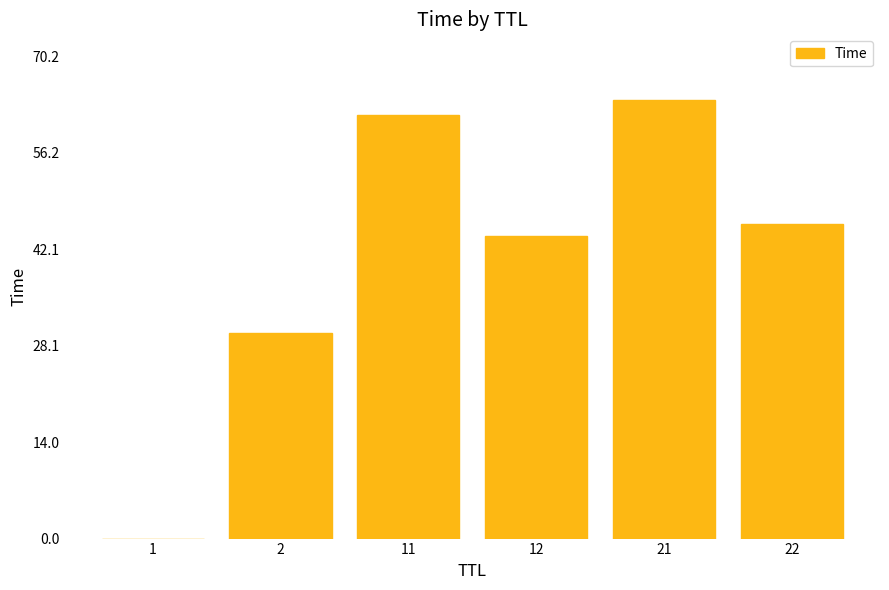

How many categories are shown in the chart?

6